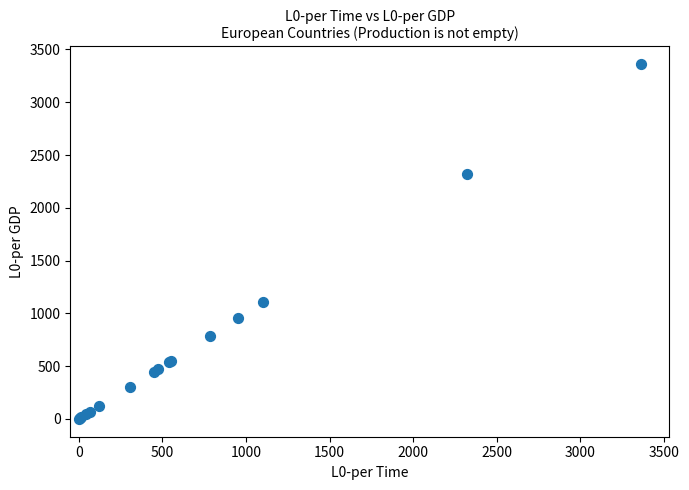

What Y value in the scatter plot is closest to 1680?

1104.7